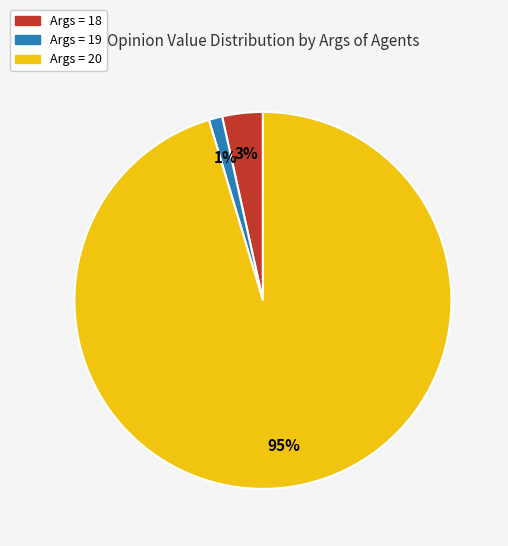

How many segments does this pie chart have?

3